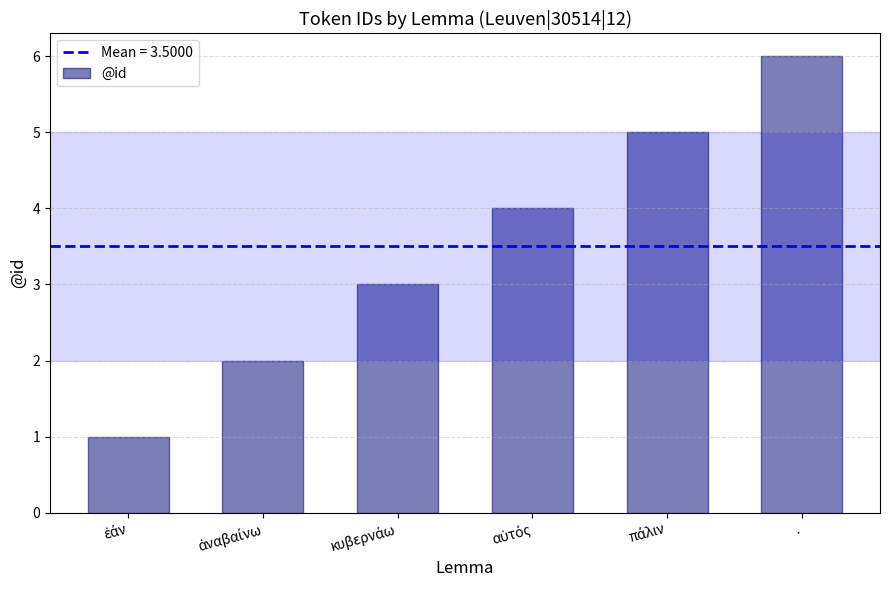

What is the maximum value shown in the chart?

6